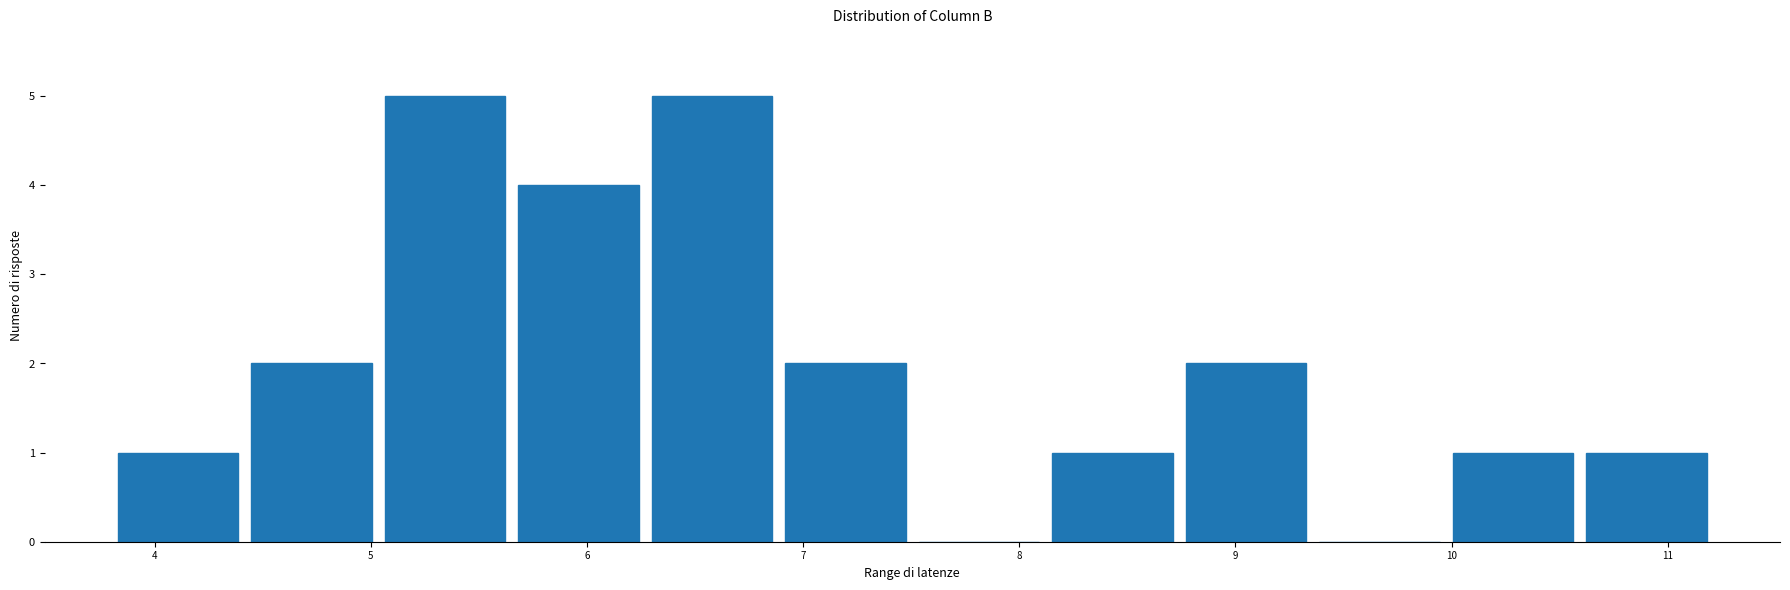

Reading left to right, list every bar in this chart as the range it spans on the x-axis followed by its height. Neither the bar edges nor the heights are printed on the chart, so give them approximately, as read against the axes.

3.8 to 4.4: 1
4.4 to 5.0: 2
5.0 to 5.7: 5
5.7 to 6.3: 4
6.3 to 6.9: 5
6.9 to 7.5: 2
7.5 to 8.1: 0
8.1 to 8.7: 1
8.7 to 9.4: 2
9.4 to 10.0: 0
10.0 to 10.6: 1
10.6 to 11.2: 1